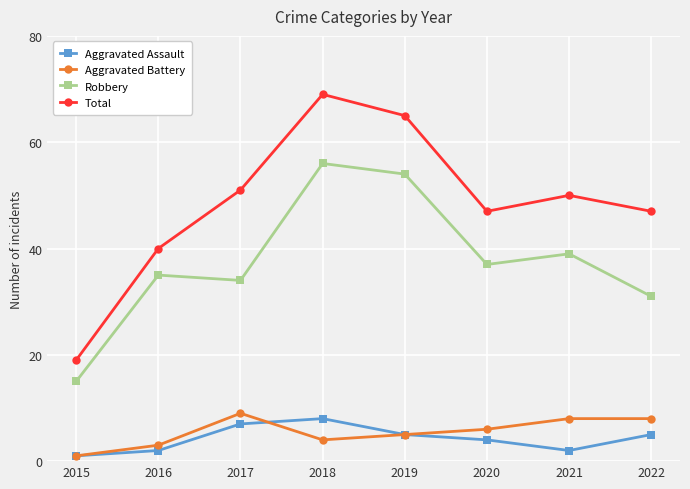

Does the chart display data point markers on the line(s)?

Yes